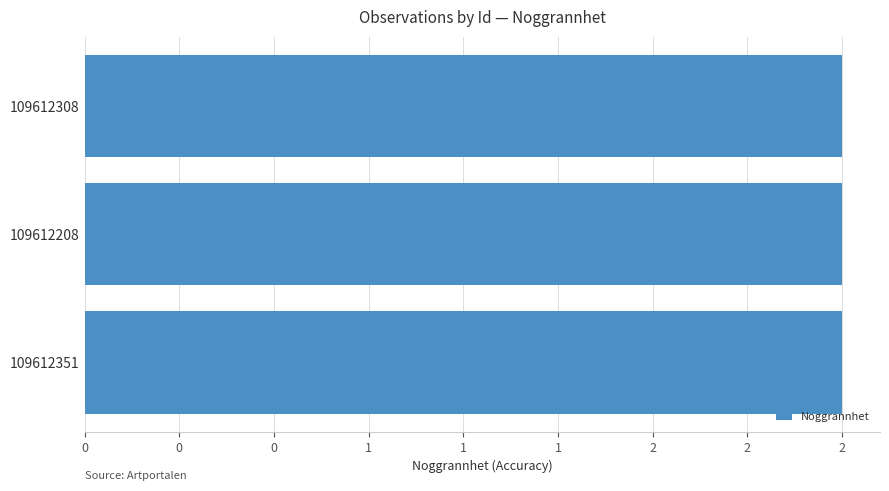

What is the minimum value shown in the chart?

2.0